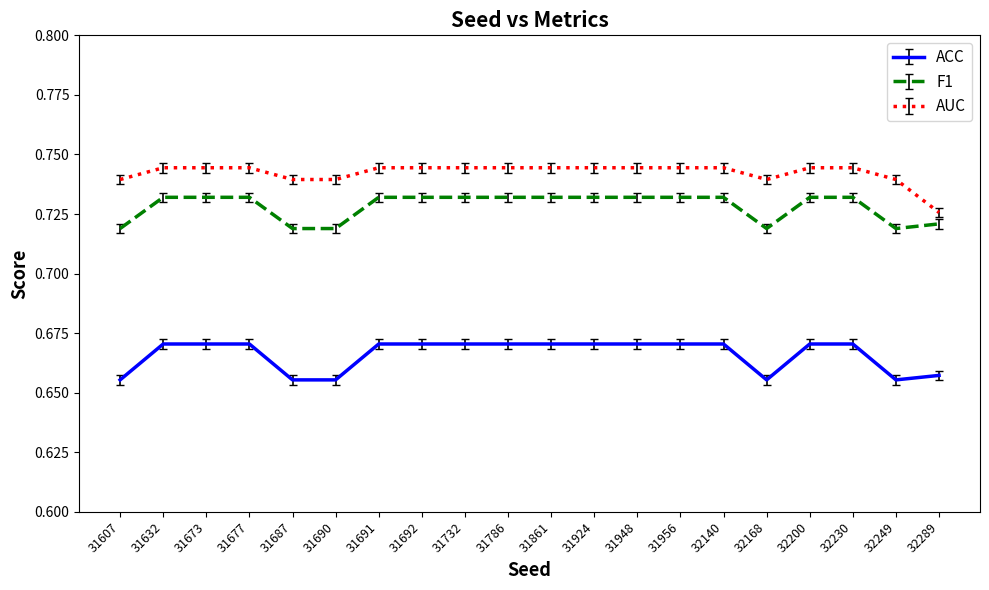

True or false: F1 and AUC intersect in this chart.

False